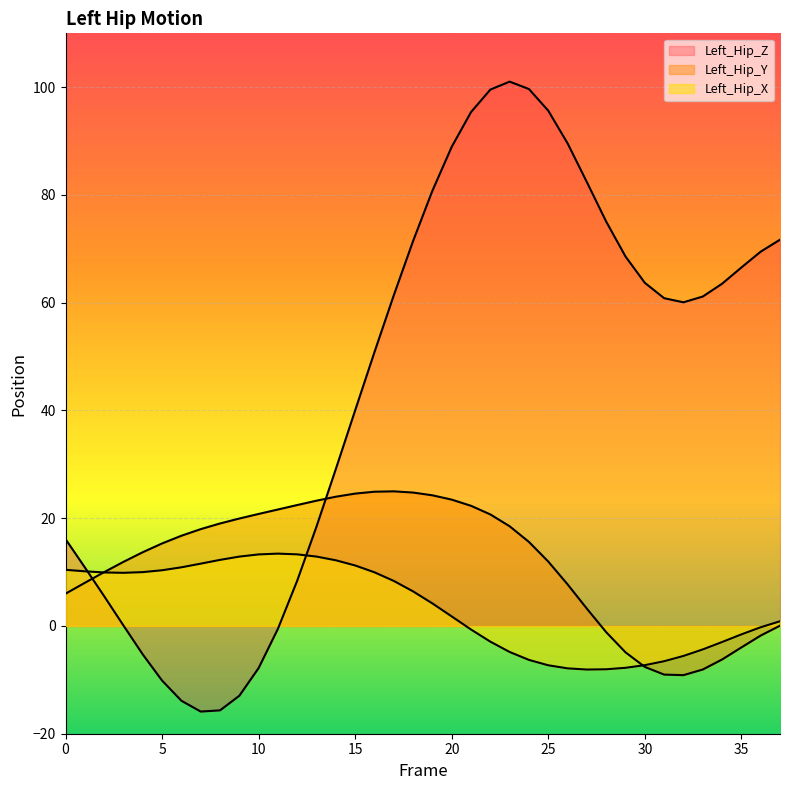

What value does the Left_Hip_Z series have at 34?

63.5